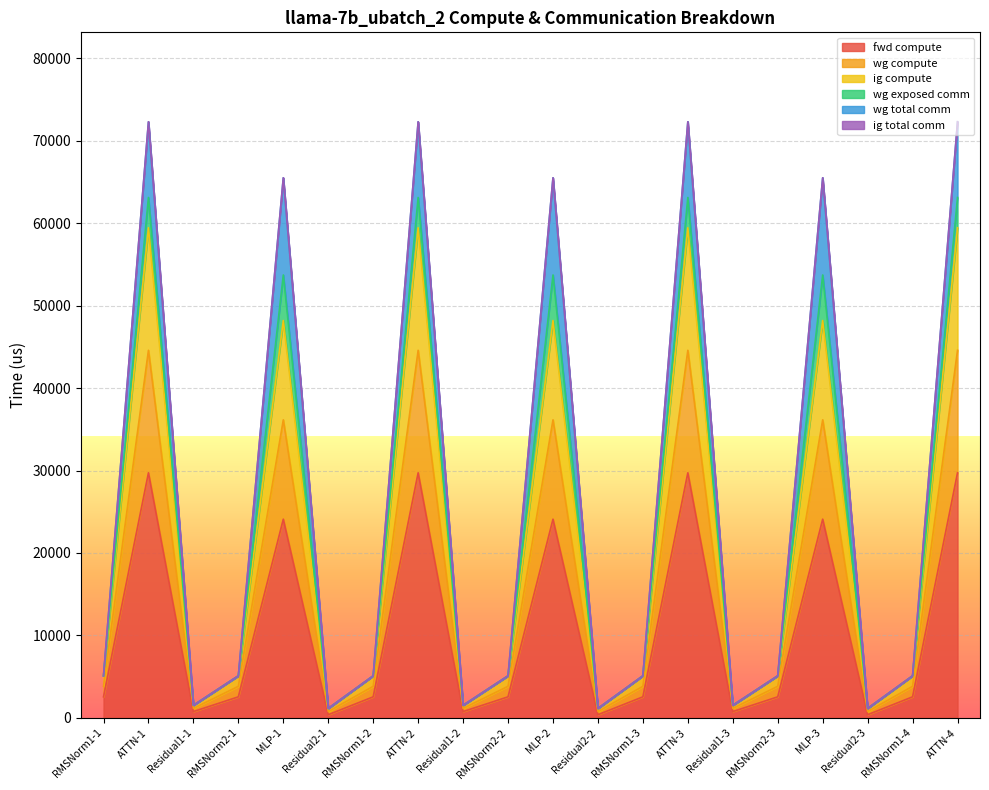

In wg compute, how many points are higher than both neighbors (excluding endpoints)?

6